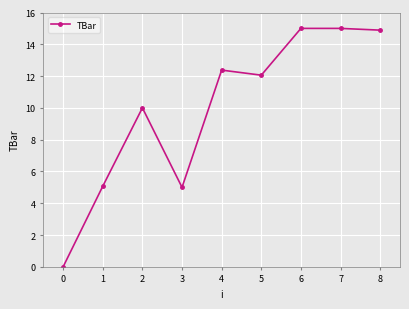

The chart shows a value of 3.6 at 1. True or false?

False